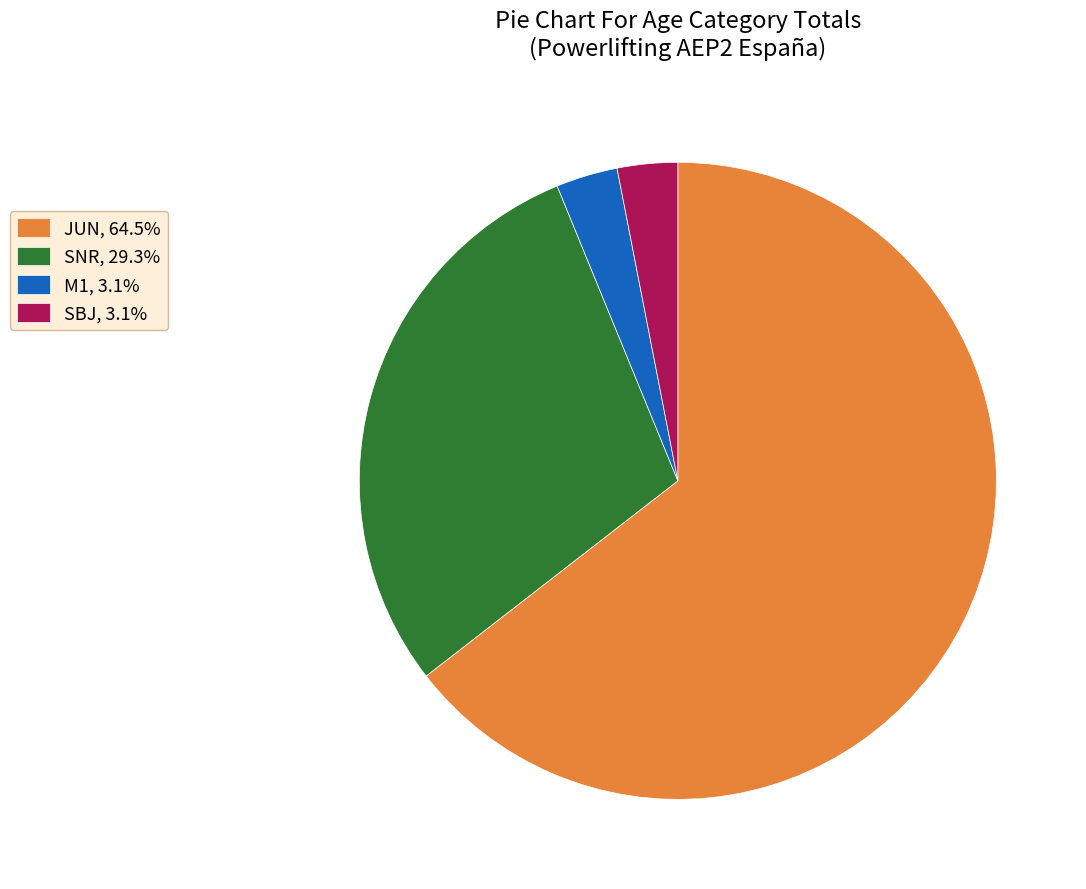

Do SNR, 29.3% and M1, 3.1% together represent more than half of the pie?

No